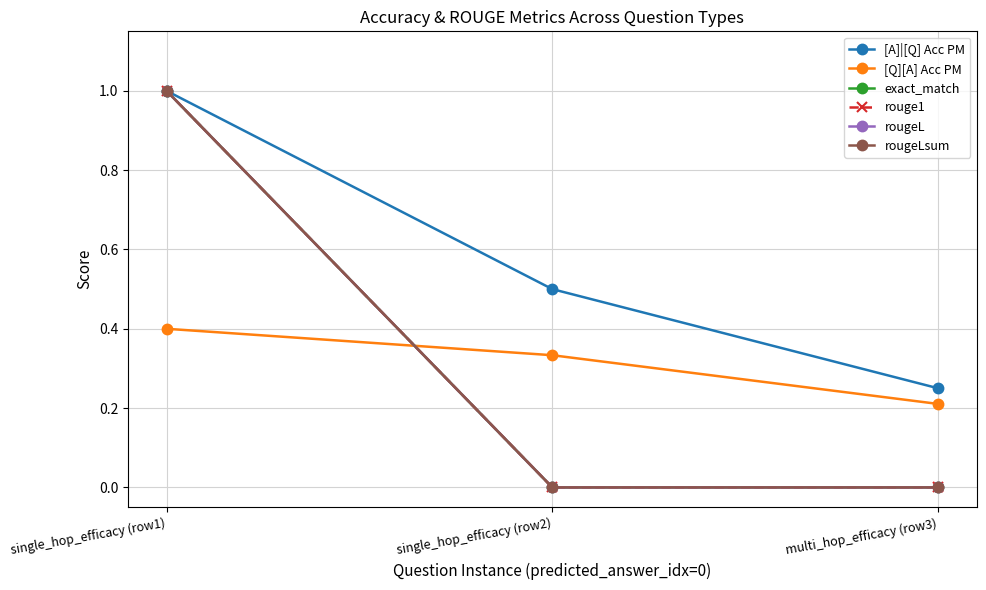

What is the sum of the rougeL values at single_hop_efficacy (row2) and single_hop_efficacy (row1)?

1.0